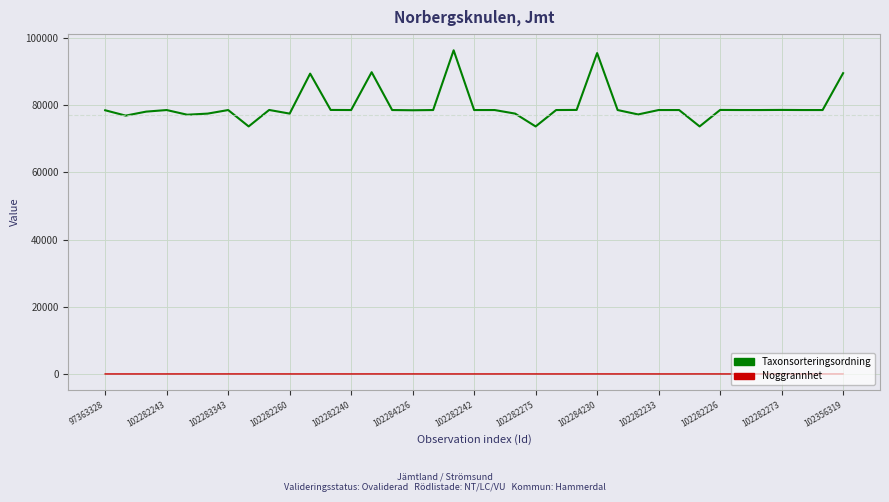

Which series has the largest range (max minus min)?

Taxonsorteringsordning